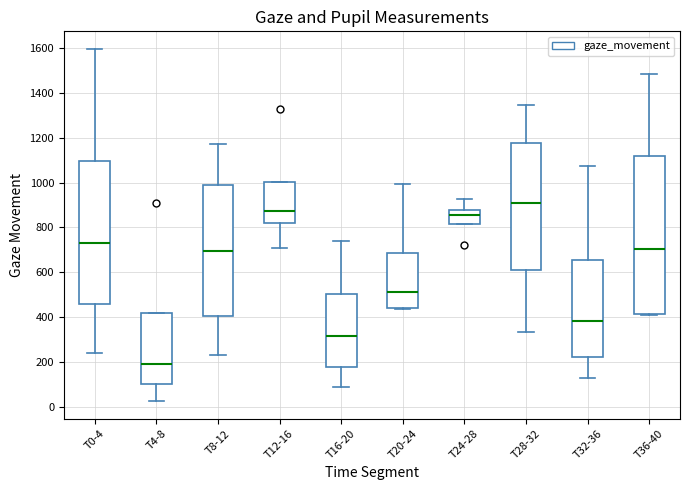

Reading left to right, read every box against the y-axis: the position of its median line, the range the box covers, and the ends of its whiskers. The values are not printed on the chart, so give them approximately, as read against the axis.

T0-4: median 720, box 460 to 1100, whiskers 240 to 1600
T4-8: median 200, box 100 to 420, whiskers 20 to 420
T8-12: median 700, box 400 to 980, whiskers 240 to 1180
T12-16: median 880, box 820 to 1000, whiskers 700 to 1000
T16-20: median 320, box 180 to 500, whiskers 80 to 740
T20-24: median 520, box 440 to 680, whiskers 440 (just below the box's lower edge) to 1000
T24-28: median 860, box 820 to 880, whiskers 820 to 920
T28-32: median 920, box 600 to 1180, whiskers 340 to 1340
T32-36: median 380, box 220 to 660, whiskers 120 to 1080
T36-40: median 700, box 420 to 1120, whiskers 400 to 1480